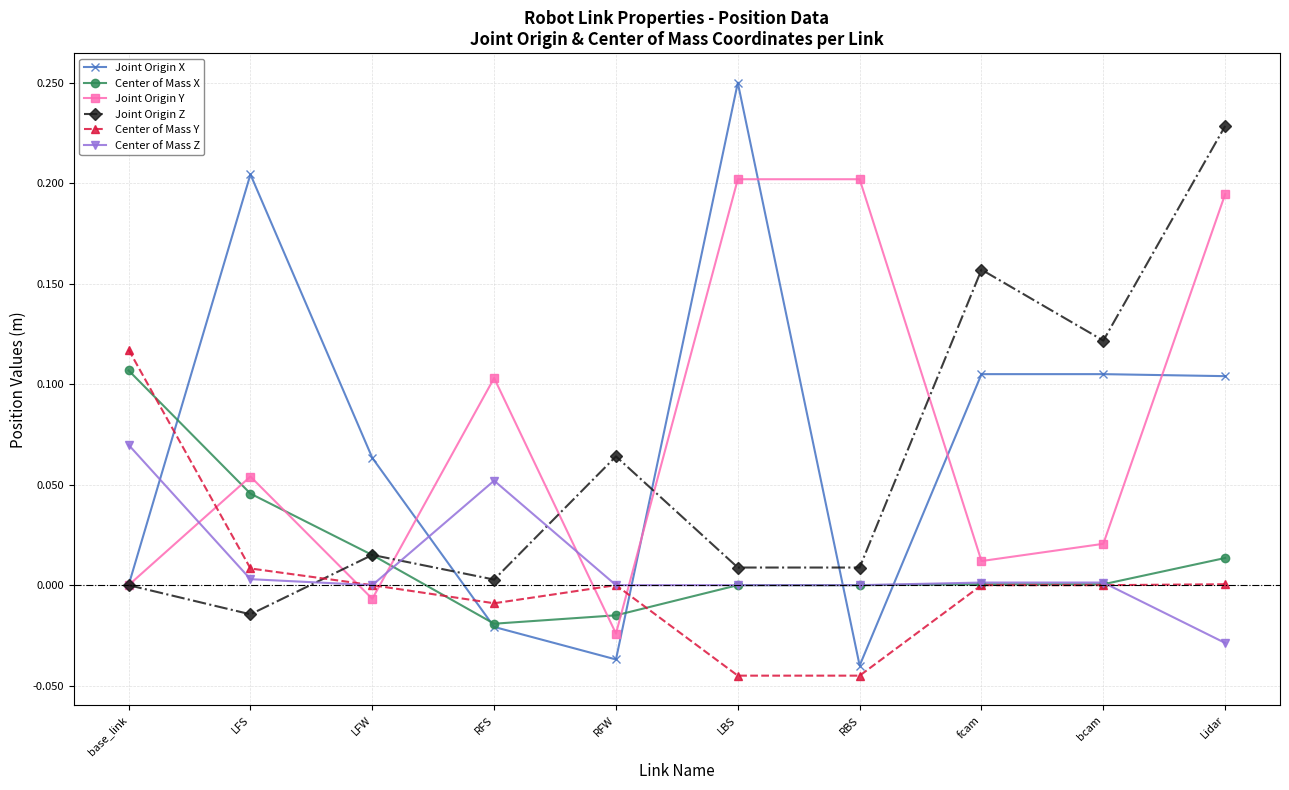

Which series changed the most between RBS and bcam?

Joint Origin Y